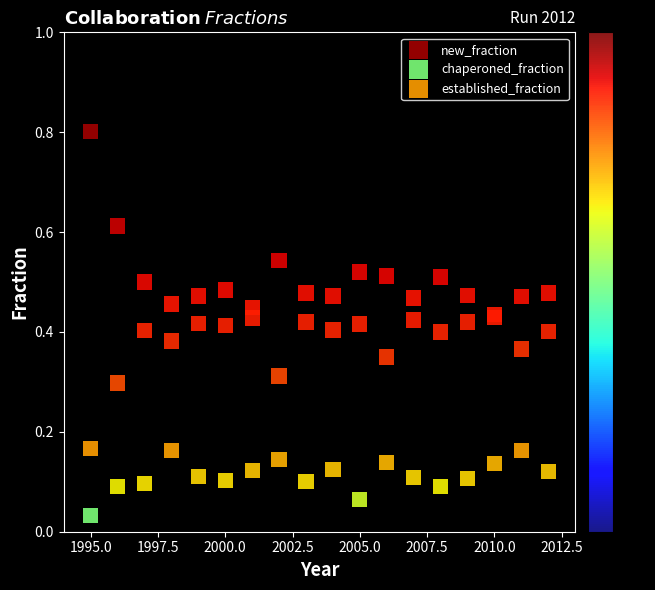

Which series reaches the maximum Y coordinate?

new_fraction